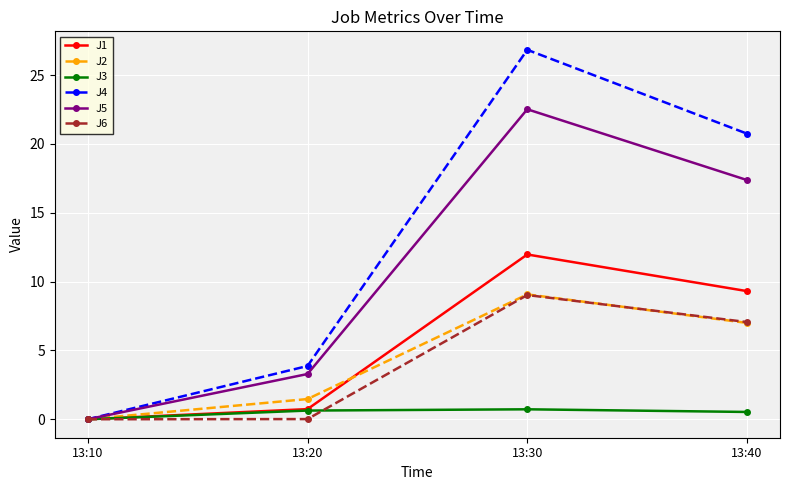

What is the average value of the J3 series?

0.5